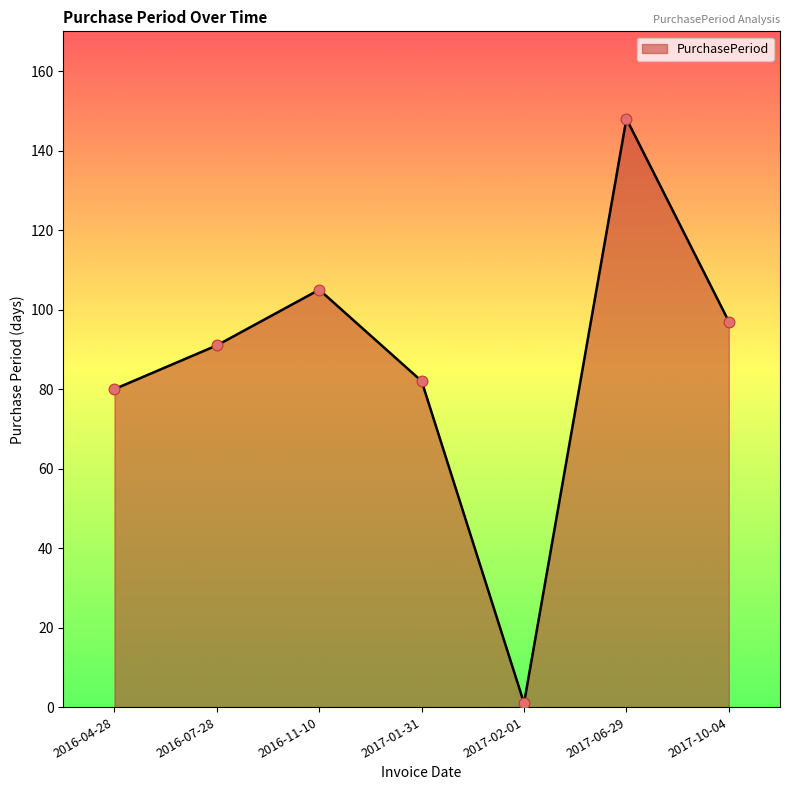

Which has a higher value, 2017-06-29 or 2016-04-28?

2017-06-29